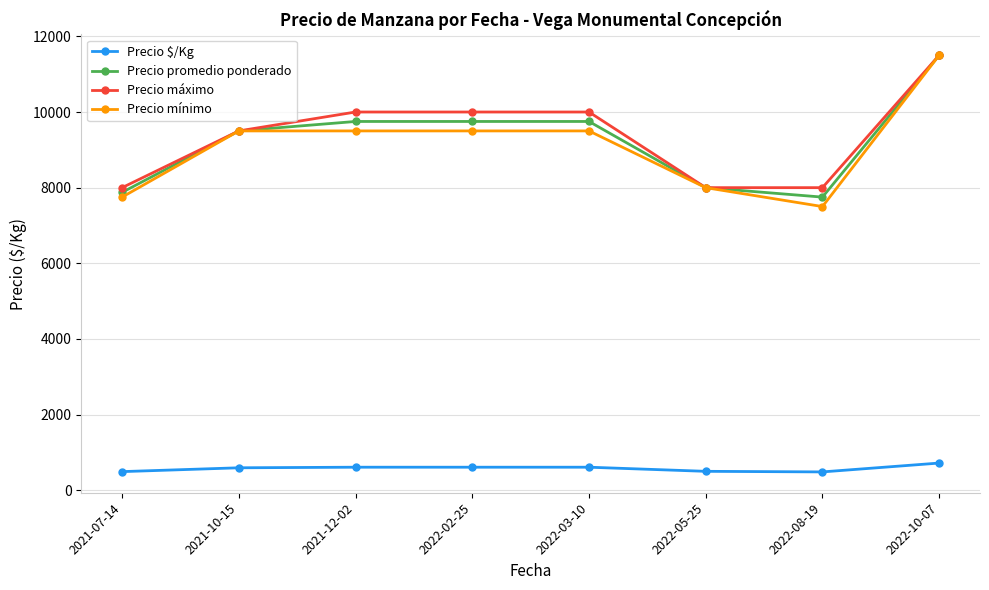

How many data points does each series have?

8